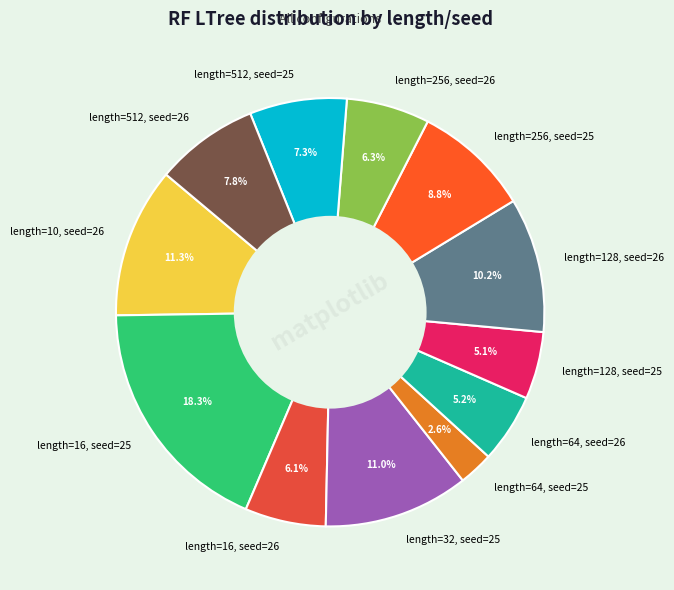

Count the number of slices in the pie.

12